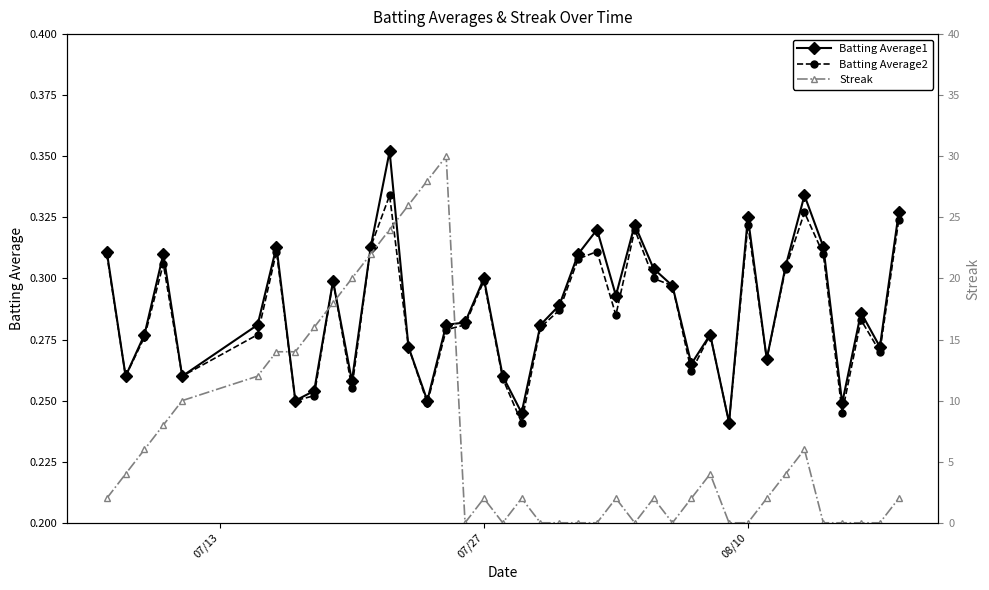

Count the Batting Average1 values in the range 0 to 1.

40